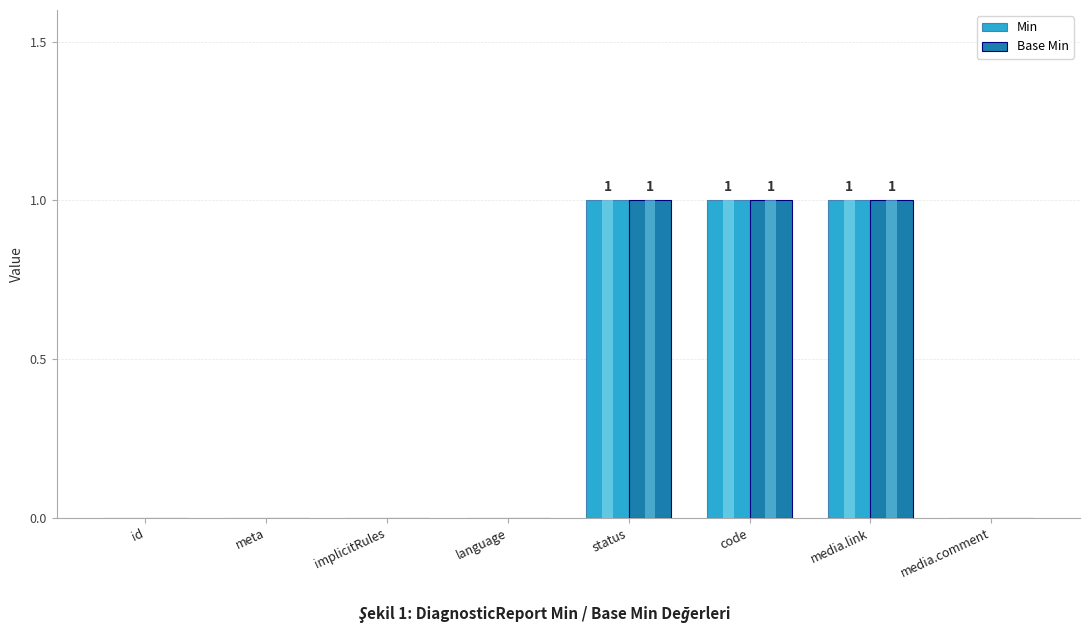

What is the difference between the maximum and minimum values in the Min series?

1